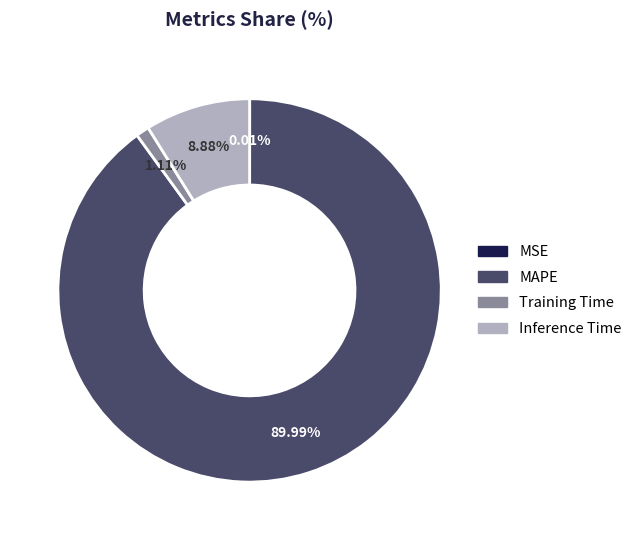

Does any single category account for the majority?

Yes